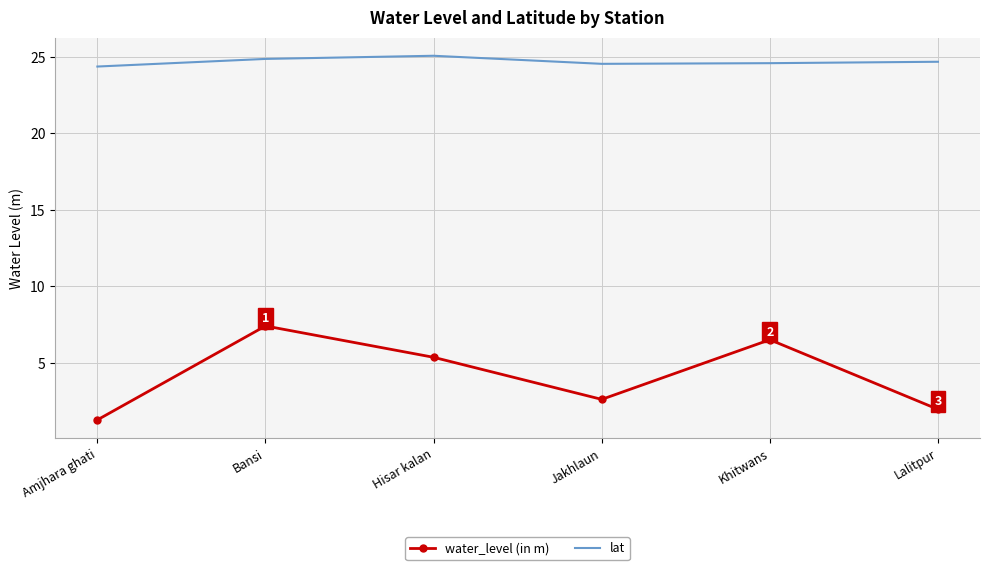

True or false: lat and water_level (in m) intersect in this chart.

False